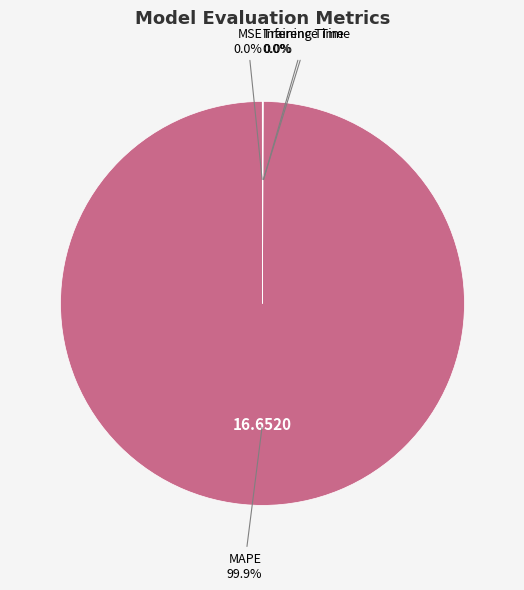

How many segments does this pie chart have?

4